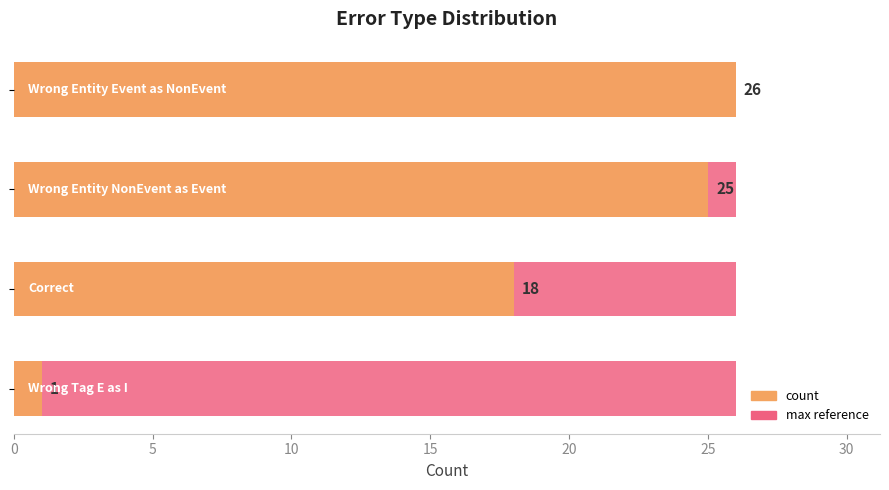

What is the difference between the count values at 10 and 5?

7.0